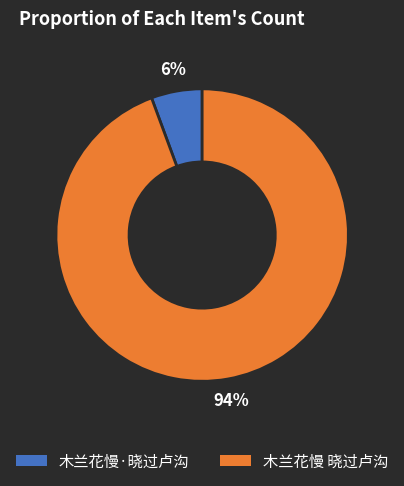

To the nearest percent, what portion does 木兰花慢·晓过卢沟 represent?

6%